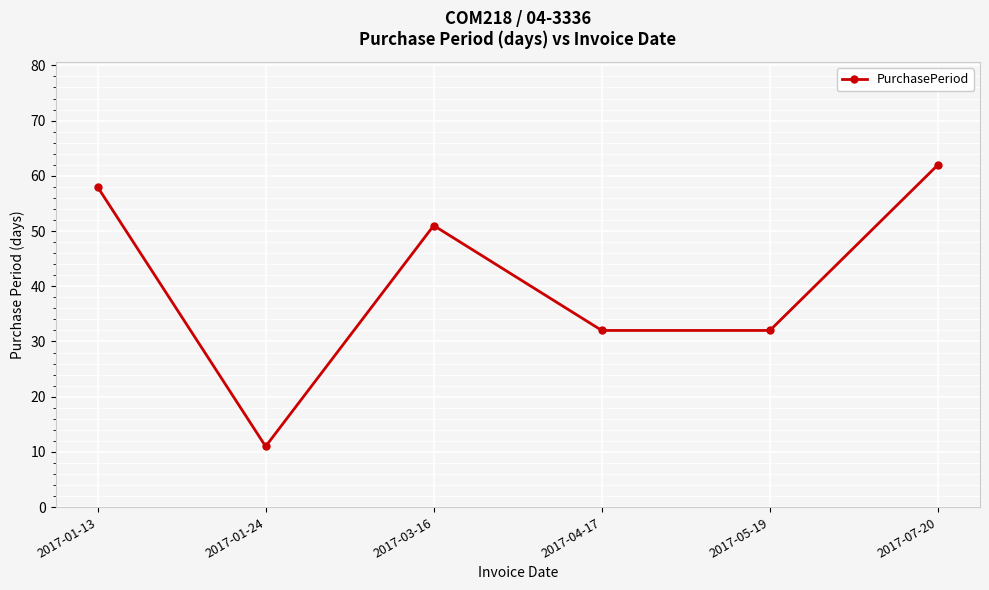

What is the minimum value shown in the chart?

11